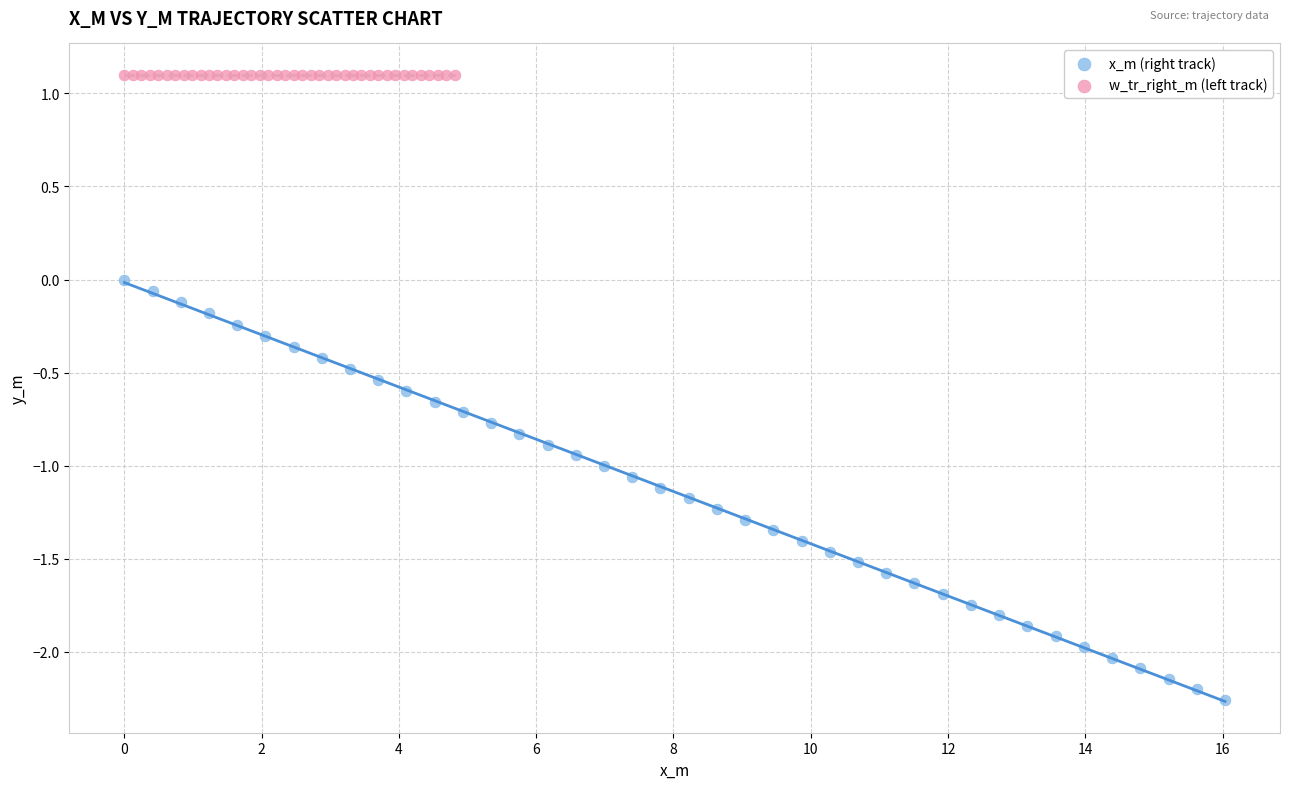

Which series contains the lowest Y value?

x_m (right track)